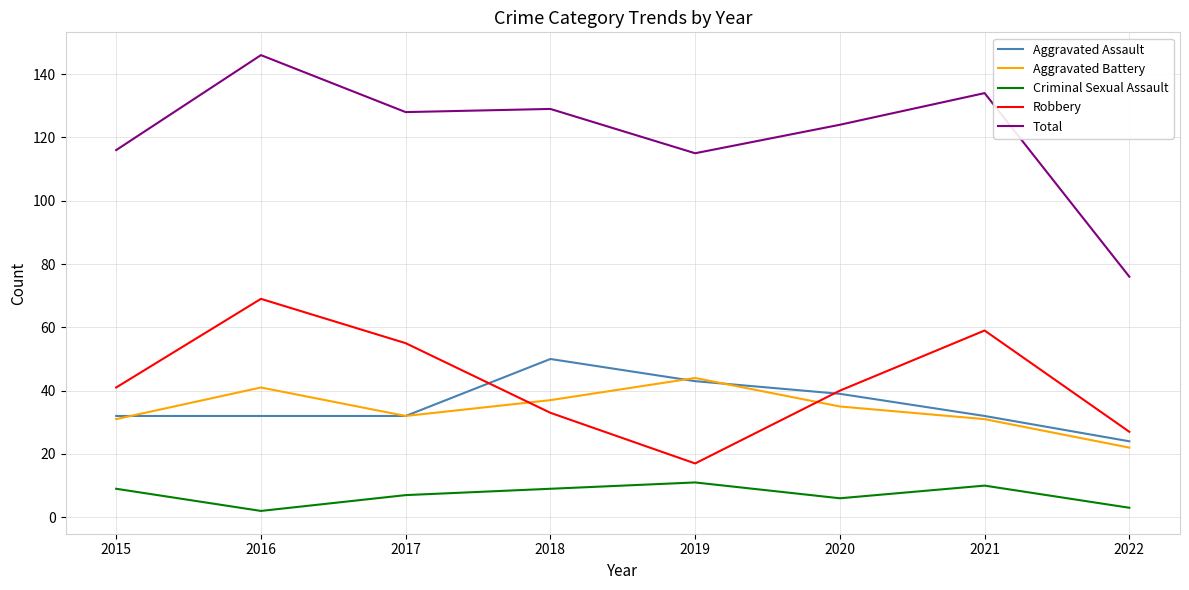

What is the sum of all Robbery values?

341